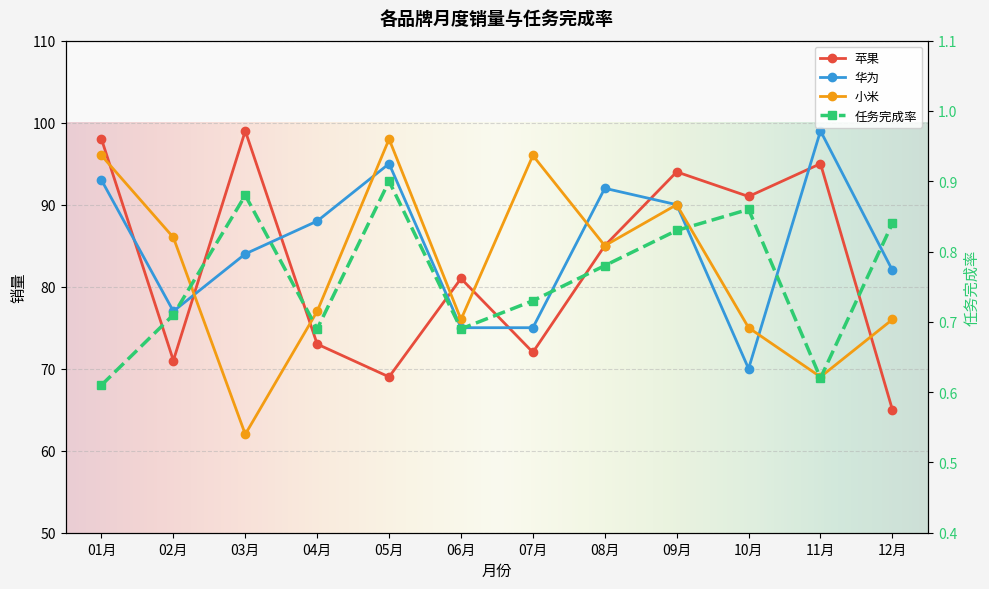

What is the label of the 10th point from the right?

03月